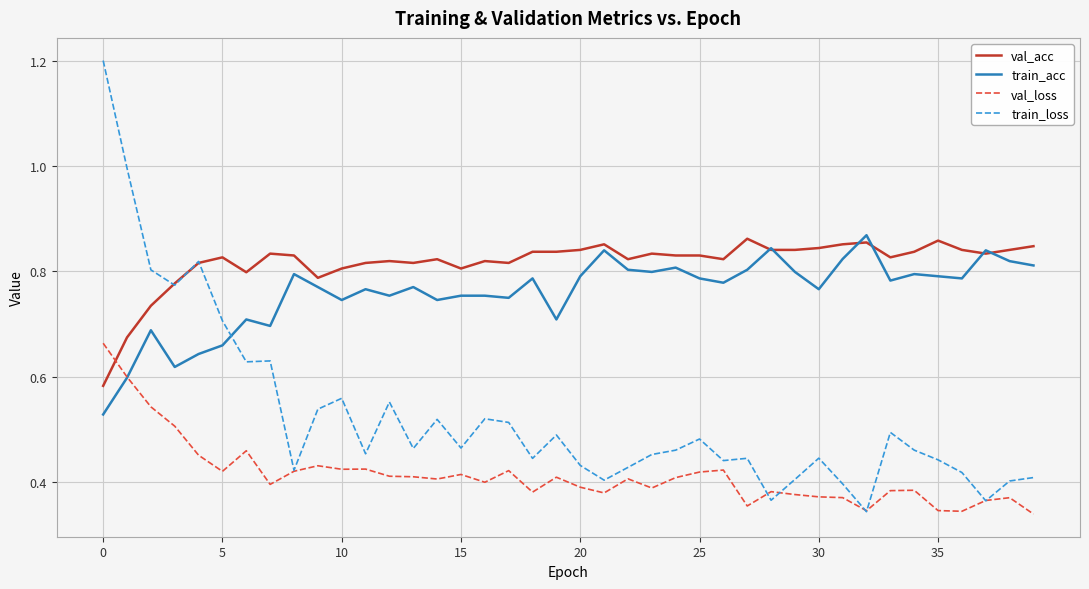

Which series has the largest range (max minus min)?

train_loss